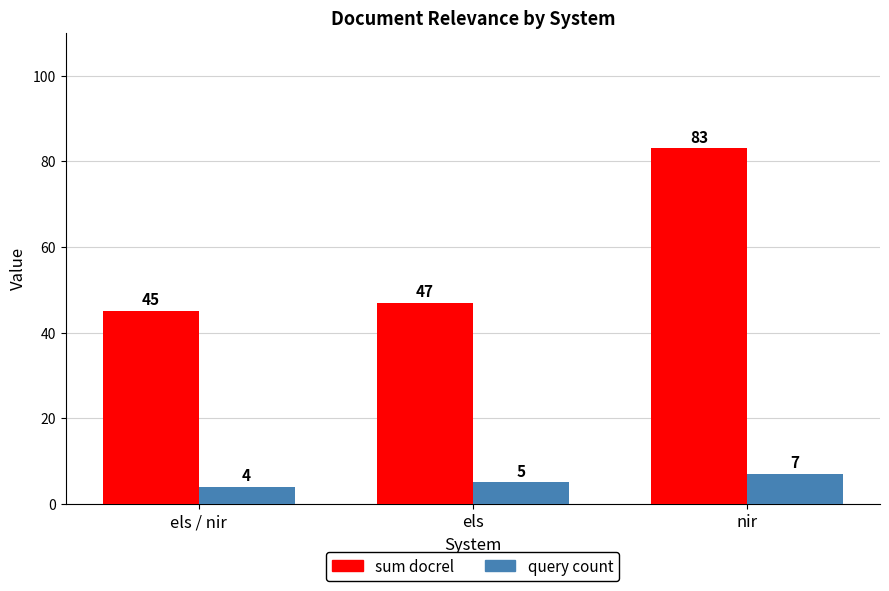

Reading right to left, transcribe all the data shown in this chart.

sum docrel: 83	47	45
query count: 7	5	4